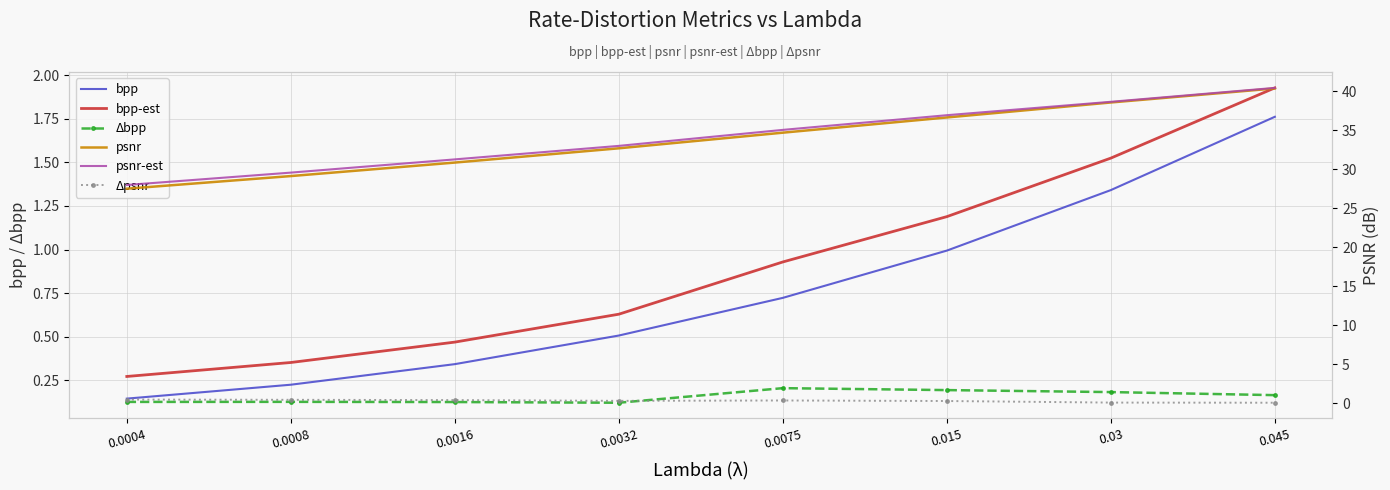

What is the maximum value for bpp?

1.8